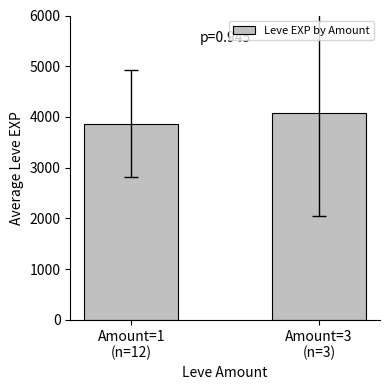

What is the change in value from Amount=1
(n=12) to Amount=3
(n=3)?

+203.3